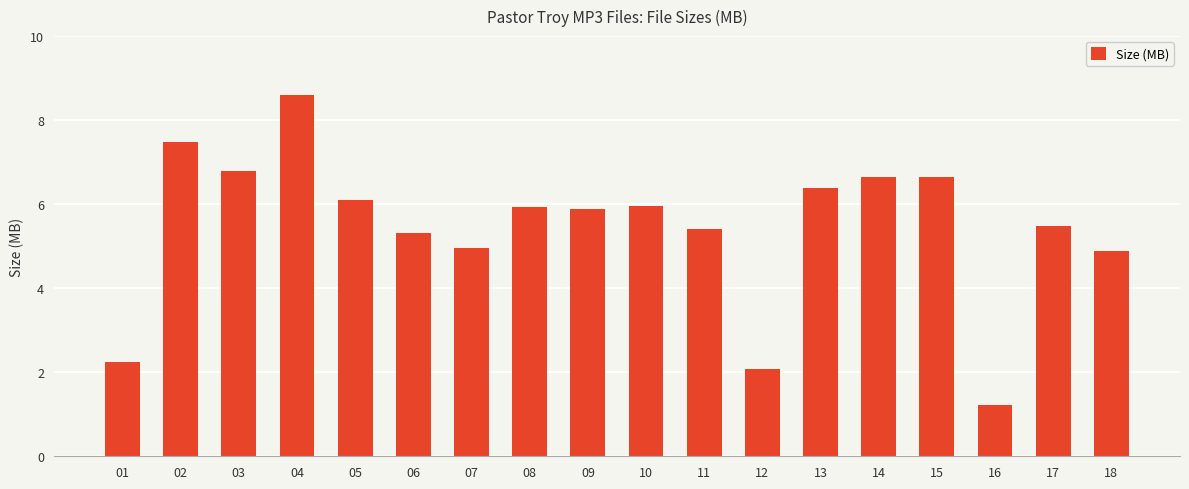

Are the bars horizontal?

No